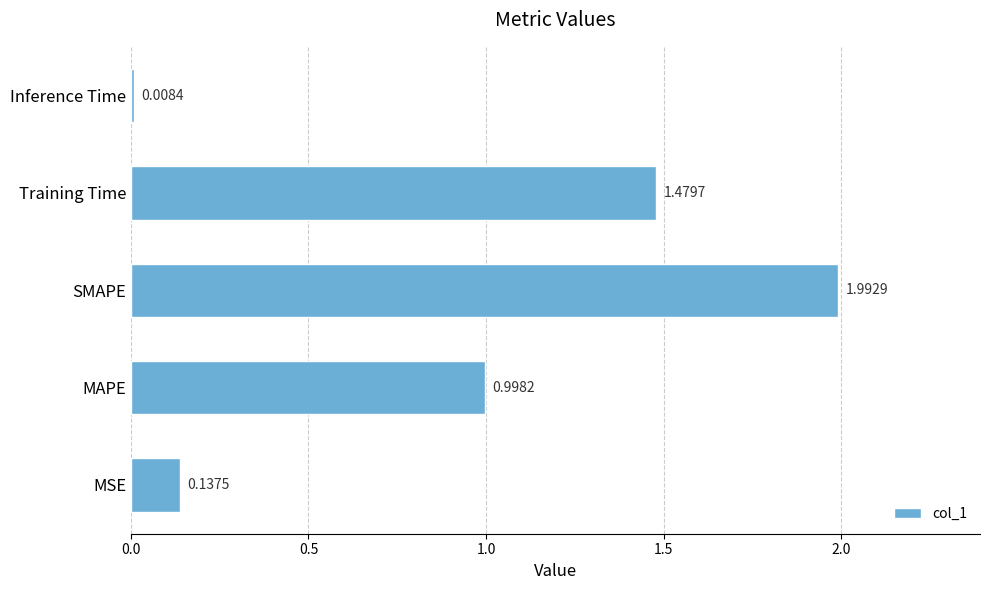

Approximately how many times larger is the value at Training Time compared to SMAPE?

0.7